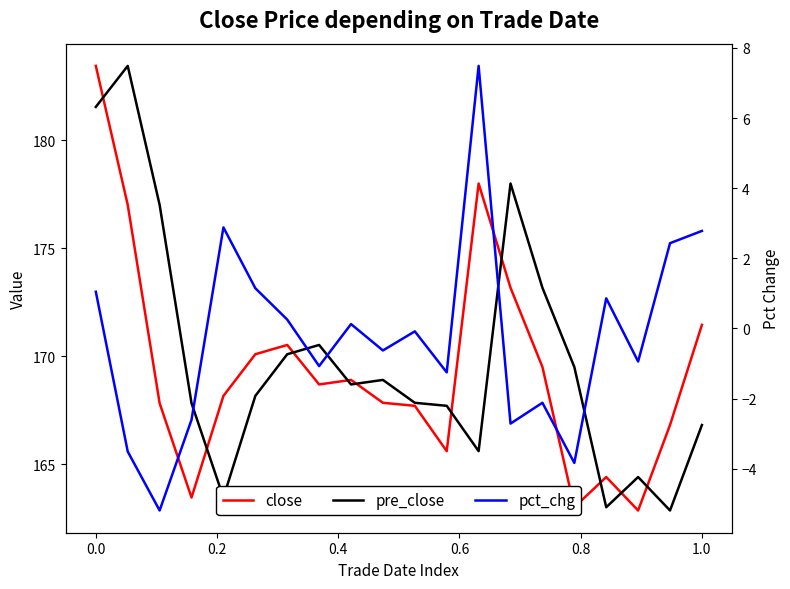

What is the difference between the second highest and minimum values in the pre_close series?

18.7